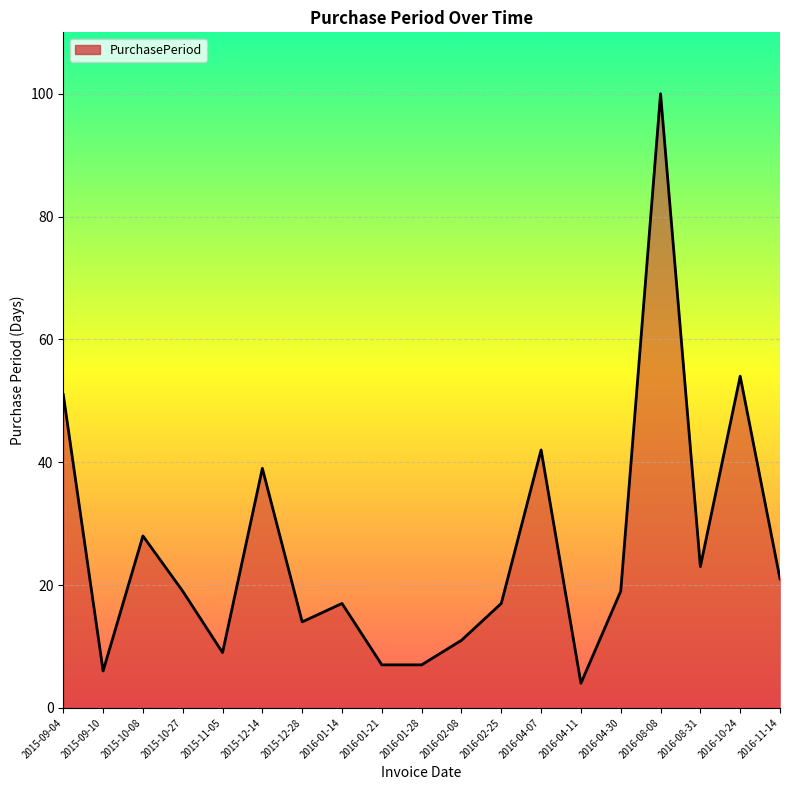

What position from the right is 2015-09-04?

19